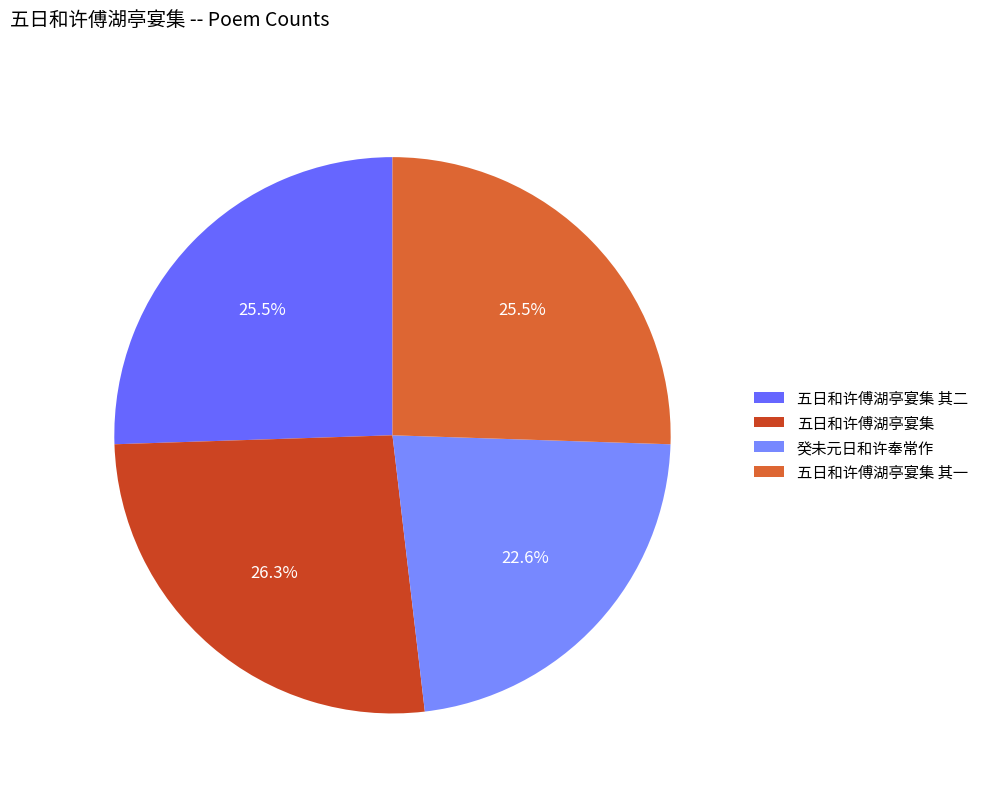

Is there any slice that represents more than half of the pie?

No